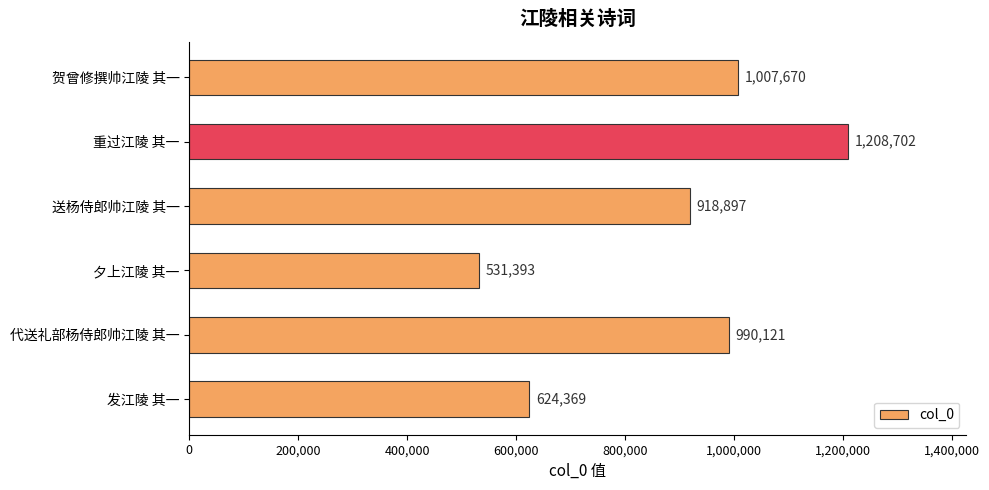

How many bars are there in total?

6